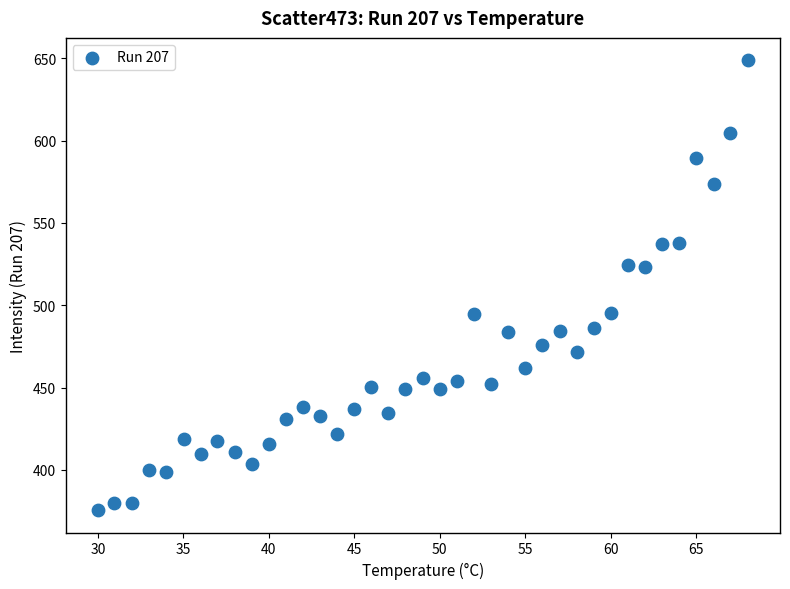

What is the range of X values (max minus min)?

38.0